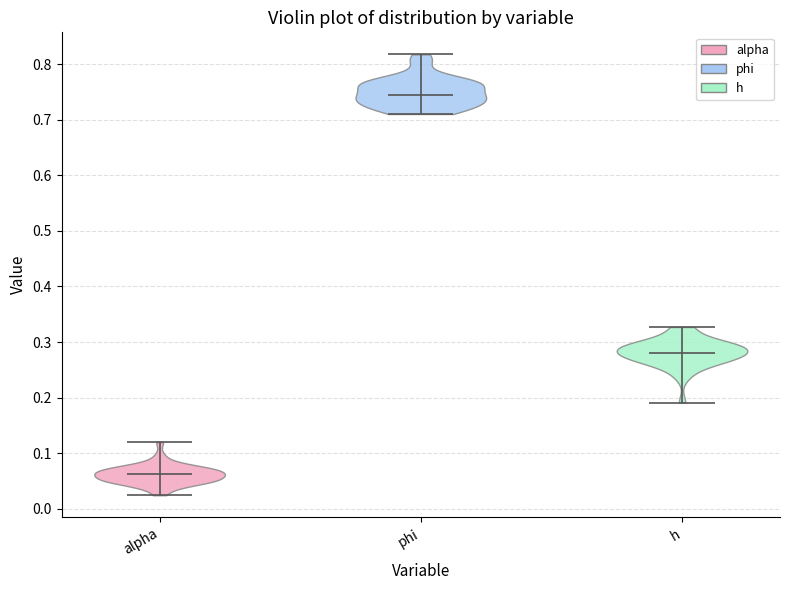

Reading left to right, read every violin against the y-axis: where its median line is, and the lowest and highest points it reaches. The values are not printed on the chart, so give them approximately, as read against the axis.

alpha: median line 0.06, lowest point 0.02, highest point 0.12
phi: median line 0.74, lowest point 0.71, highest point 0.82
h: median line 0.28, lowest point 0.19, highest point 0.33